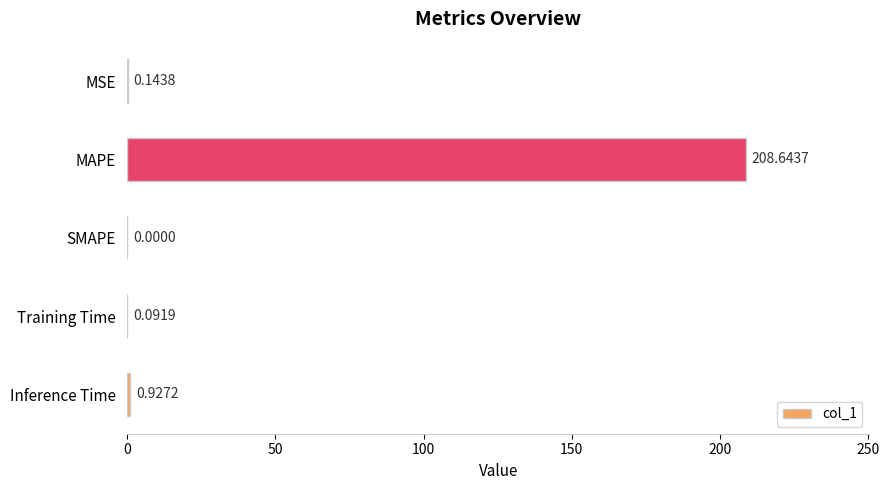

Count the number of data series in this chart.

1